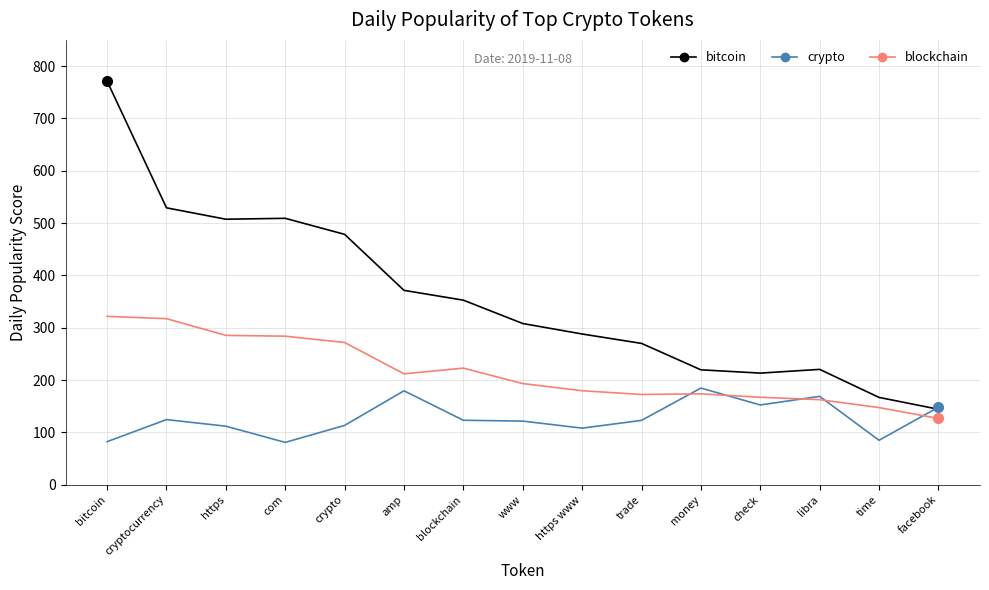

What is the average value of the blockchain series?

215.9